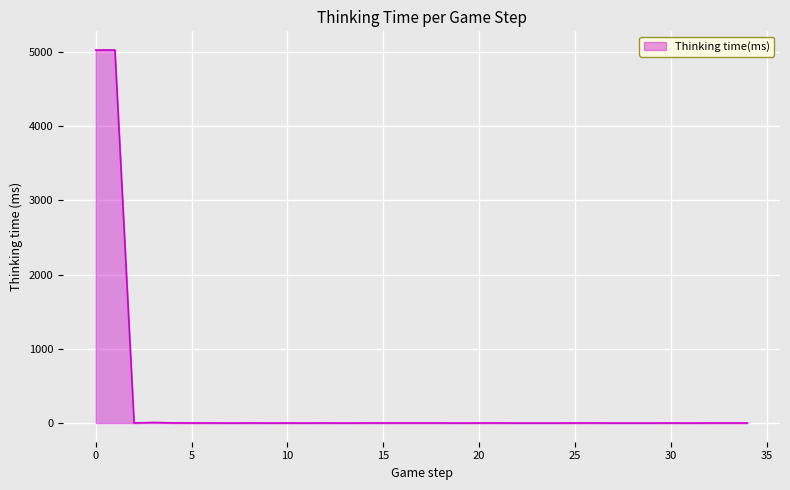

What is the difference between the maximum and minimum values?

5026